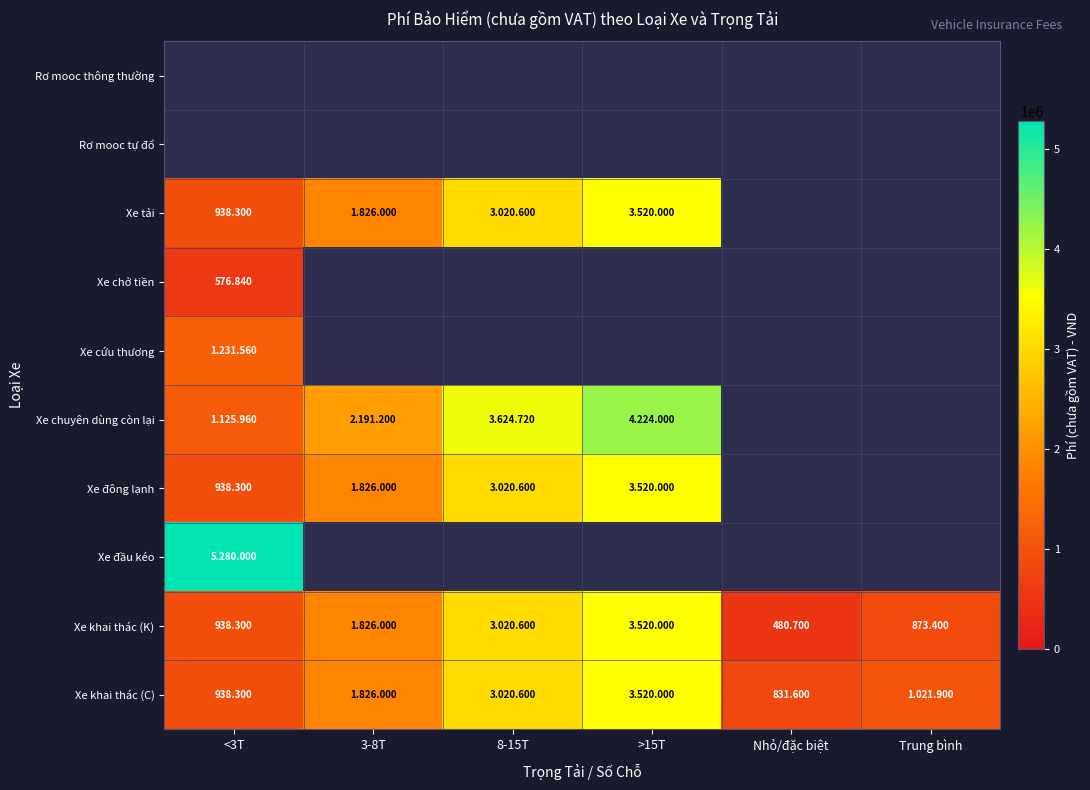

Which category has the highest value in the Xe đông lạnh series?

>15T